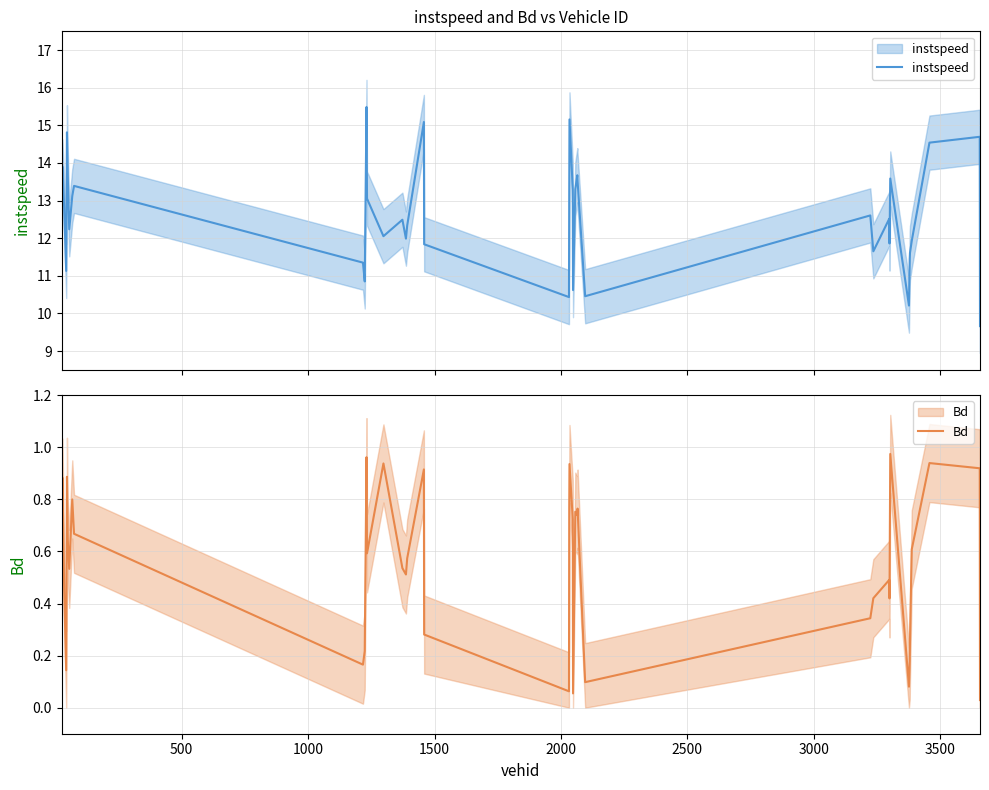

The value of Bd at 24 is 0.4. True or false?

False